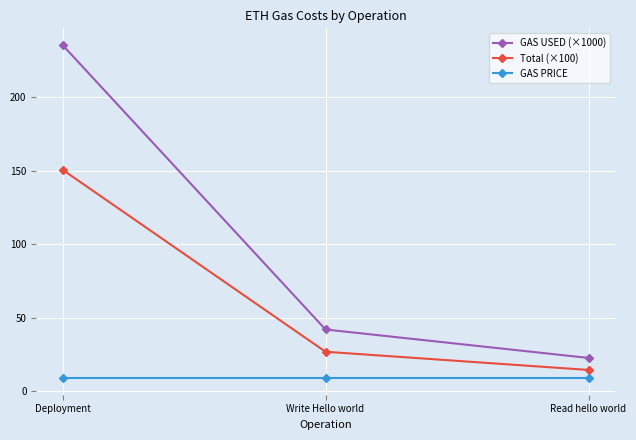

What is the sum of the Total (×100) values at Write Hello world and Deployment?

177.6